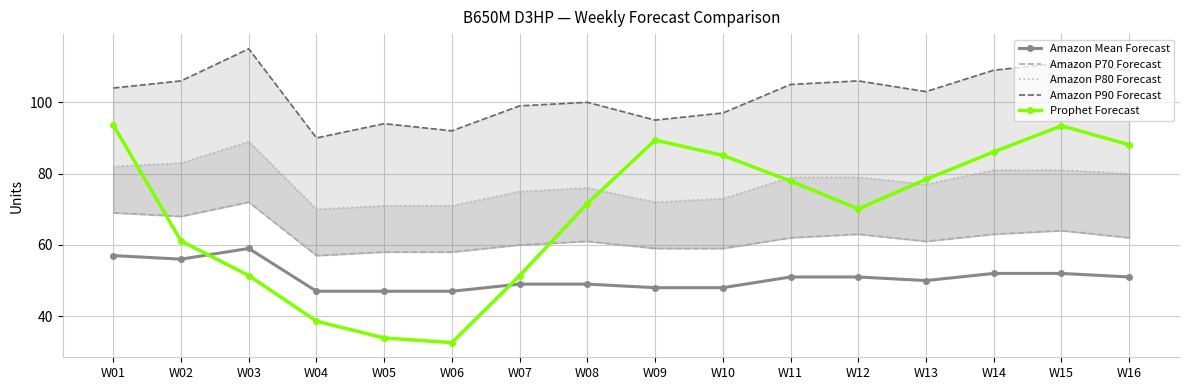

The Amazon P80 Forecast series shows 80.0 at W16. True or false?

True